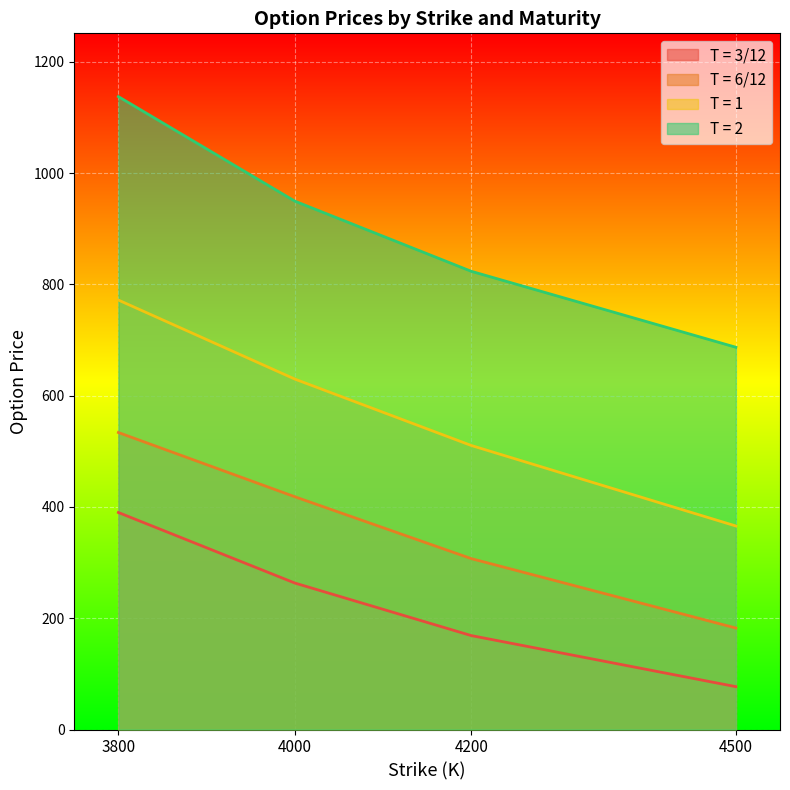

Between 4500 and 4000, which is larger?

4000